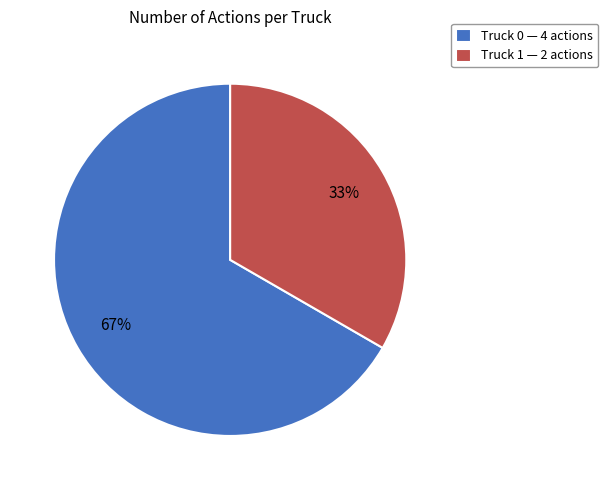

Is there any slice that represents more than half of the pie?

Yes